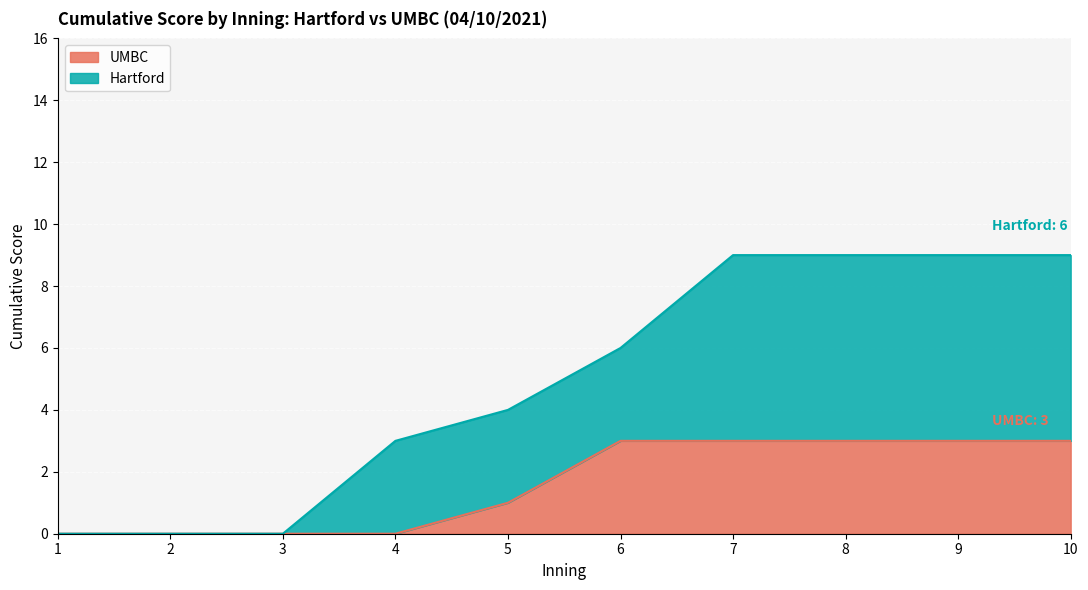

True or false: Hartford and UMBC intersect in this chart.

False